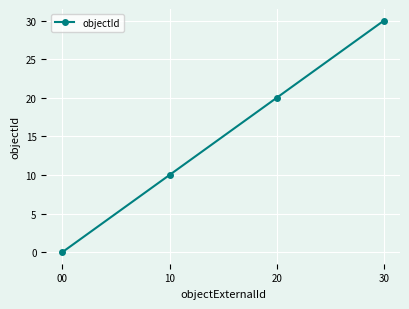

What is the value of the 3rd point from the left?

20